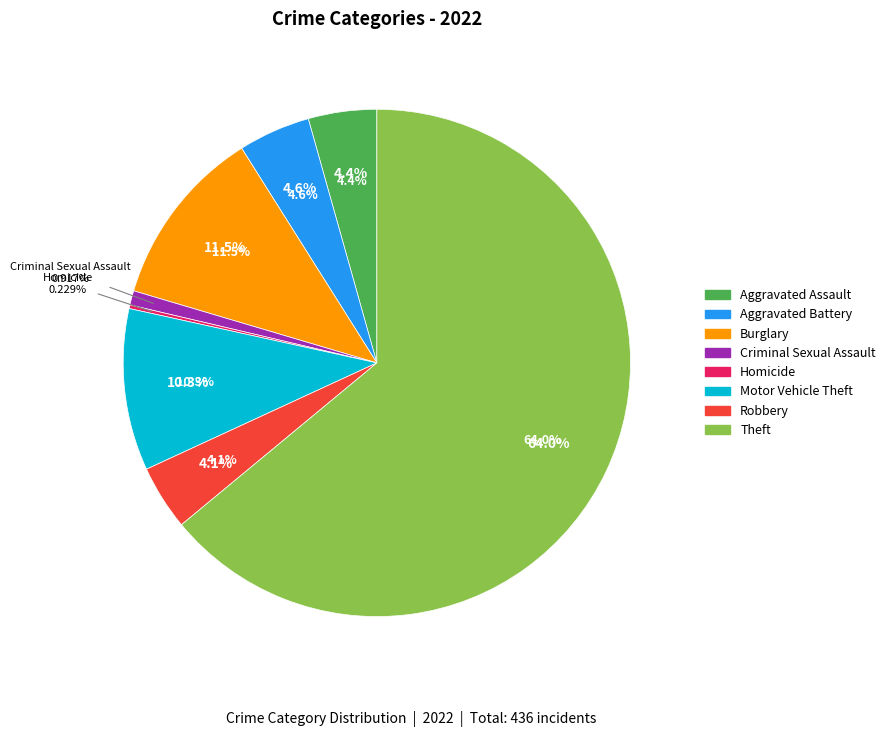

Is it true that Aggravated Assault is 4% of the pie?

True